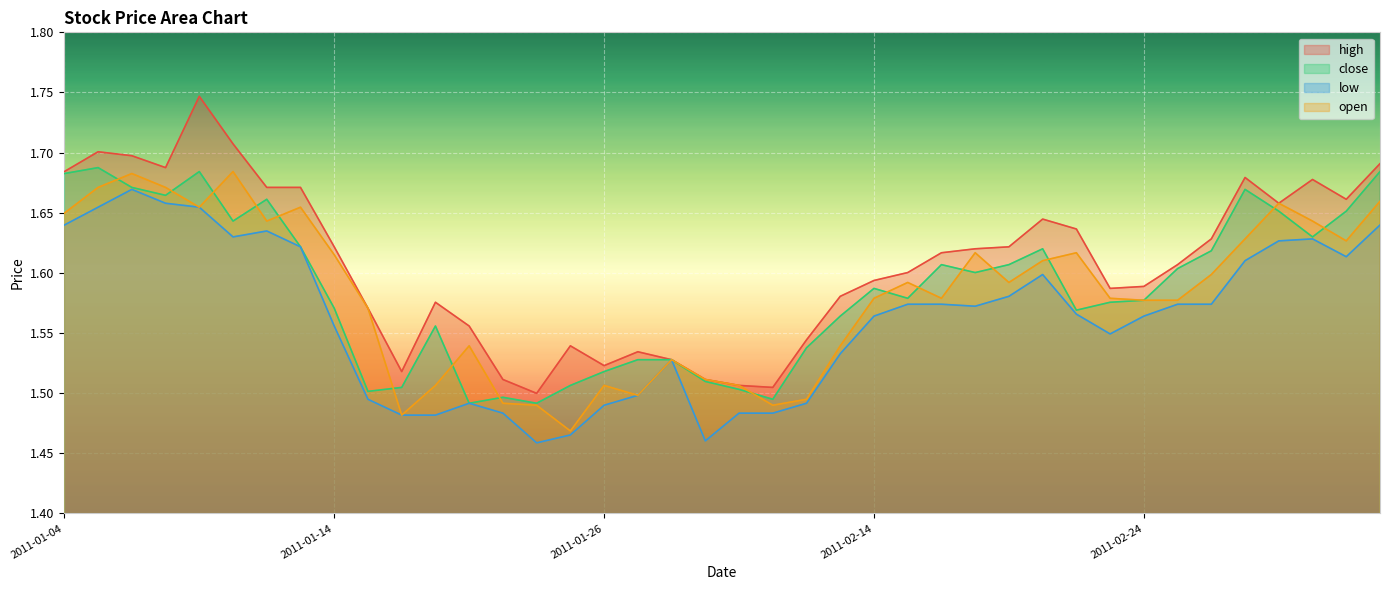

Rank the series by their maximum value, from highest to lowest.

high, close, open, low